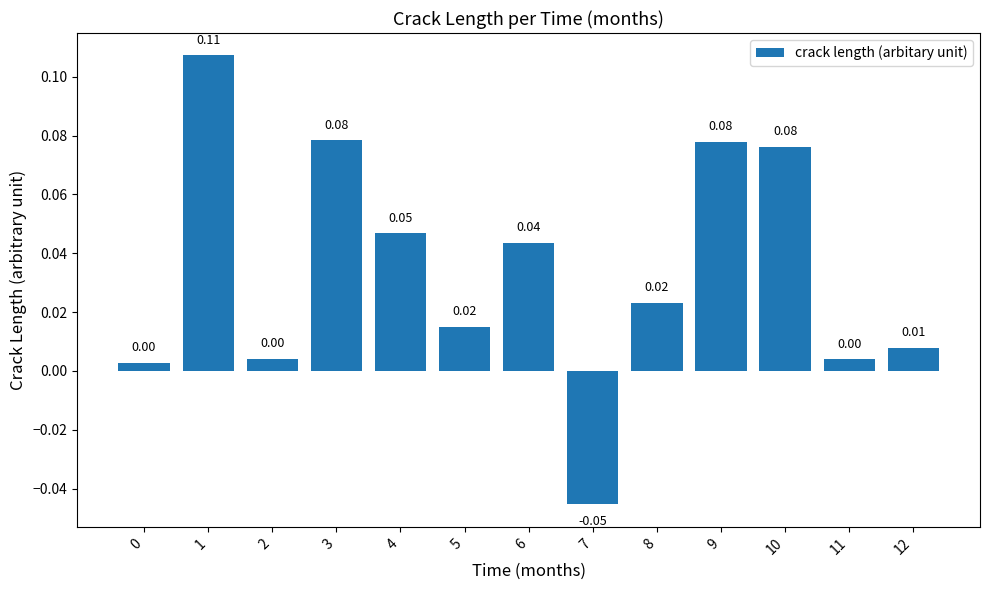

Which has a higher value, 6 or 0?

6